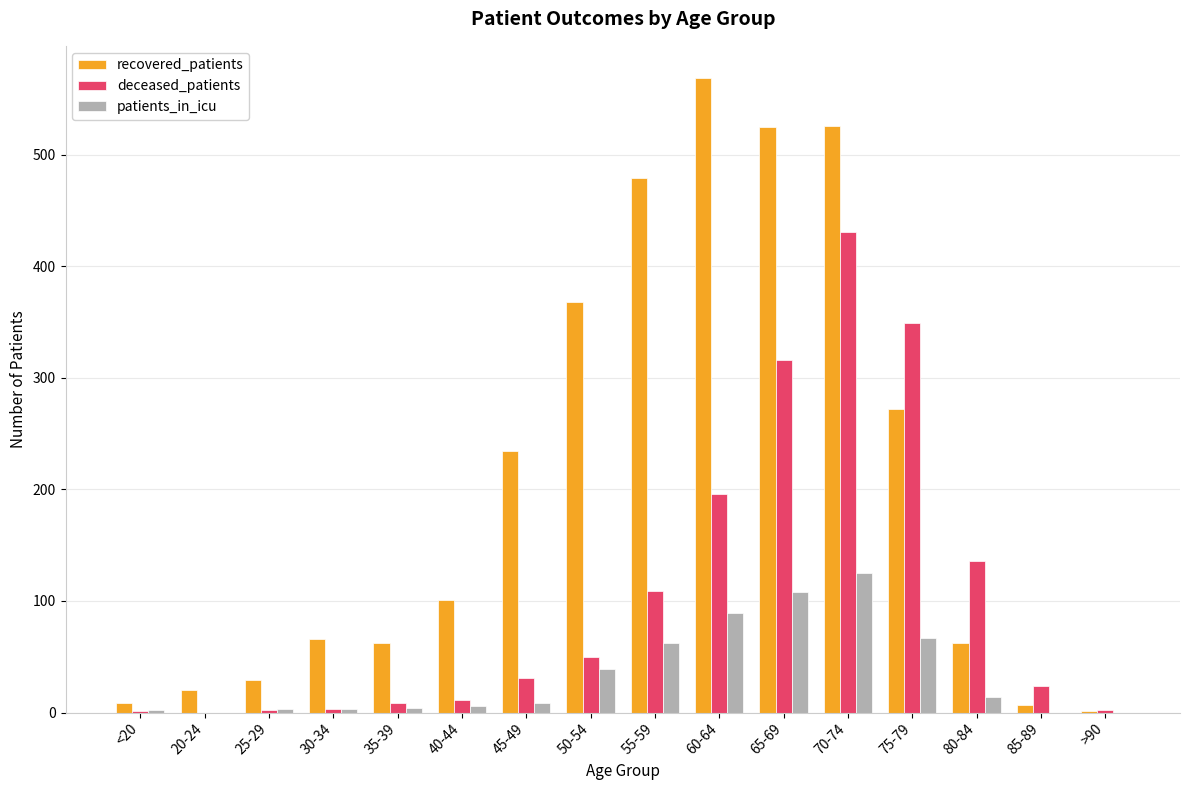

The value of patients_in_icu at 70-74 is 44. True or false?

False